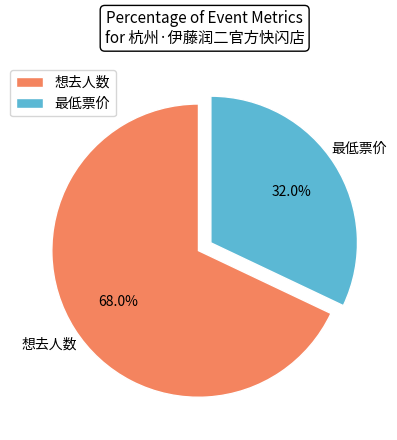

What percentage is NOT represented by 想去人数?

32.0%